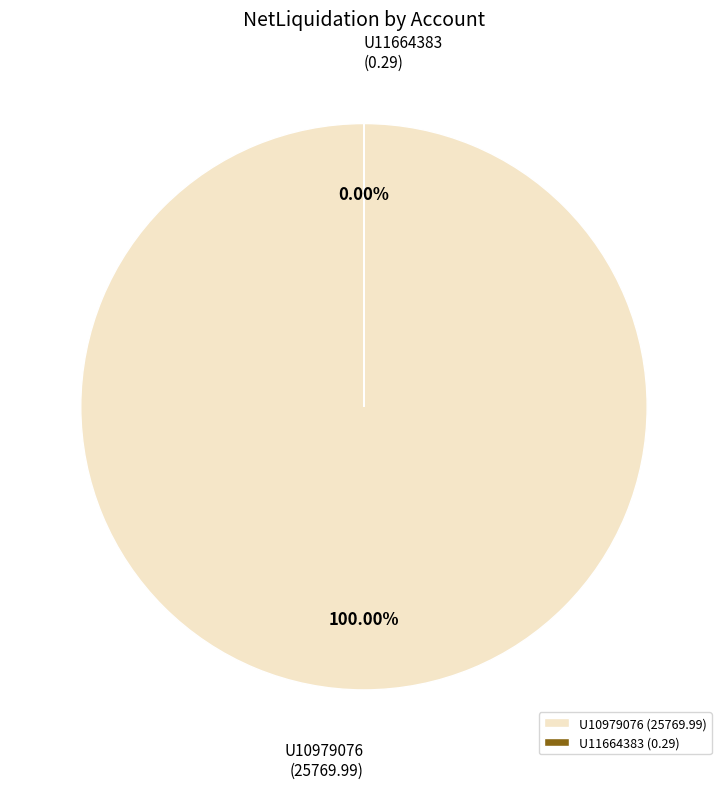

To the nearest percent, what percentage of the pie is U10979076?

100%